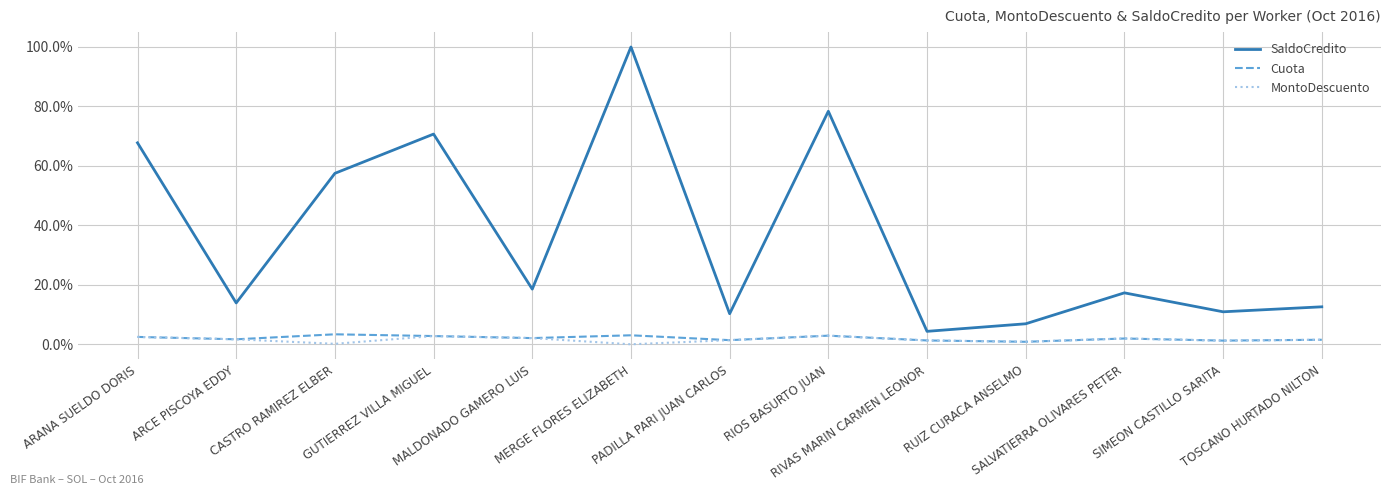

What is the minimum value for Cuota?

0.8